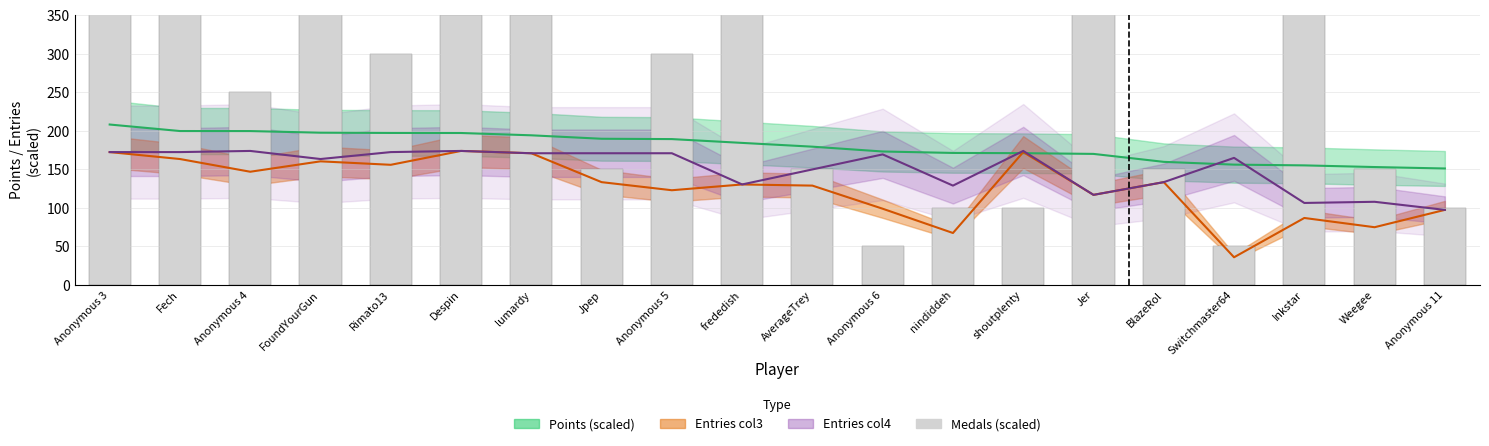

What is the maximum value shown in the chart?

950